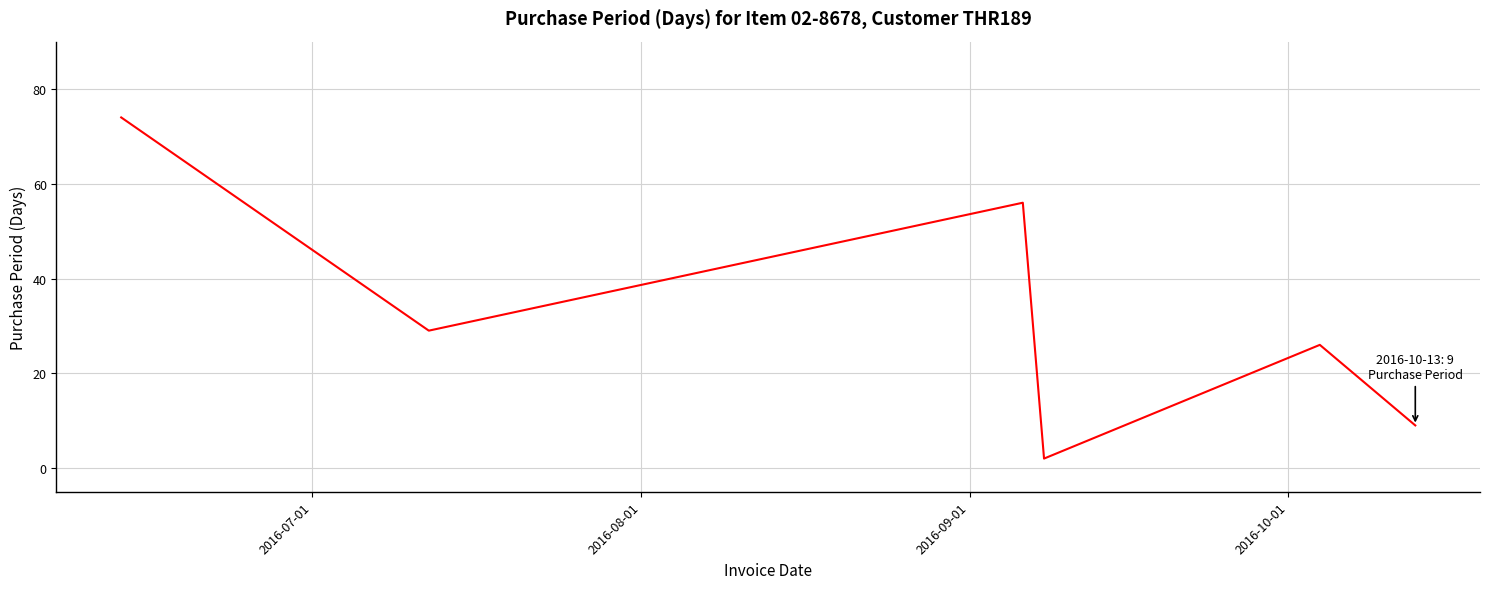

True or false: the data has more than 1 interior local peaks.

True